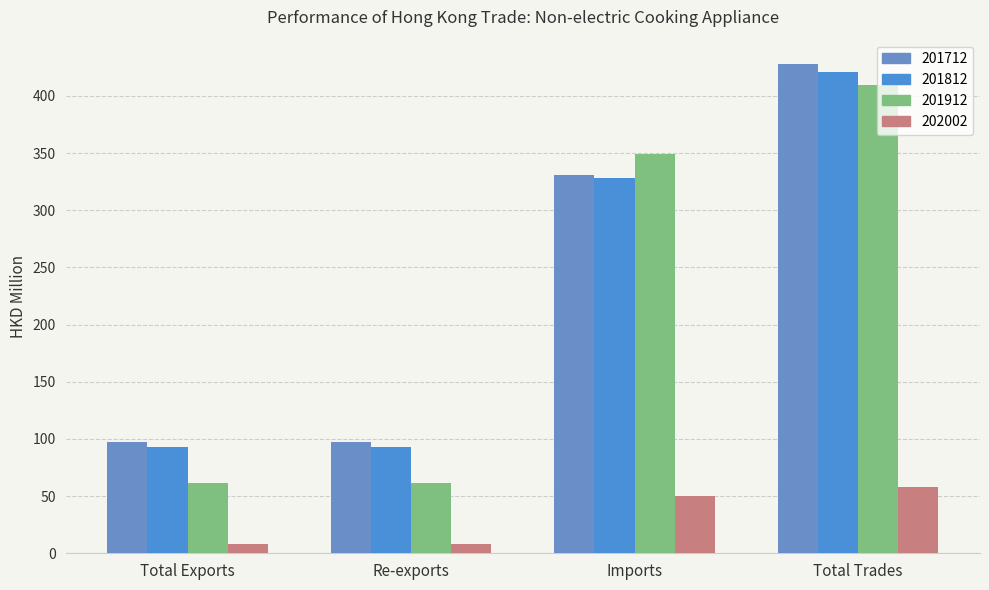

The value of 201812 at Total Exports is 92.6. True or false?

True